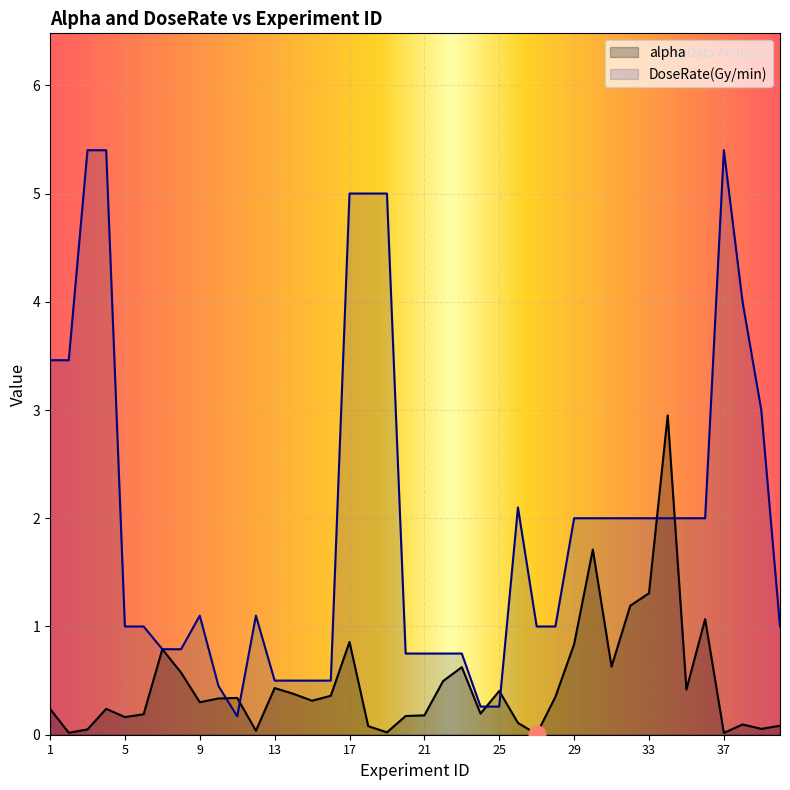

At how many categories does at least one series exceed 3?

9